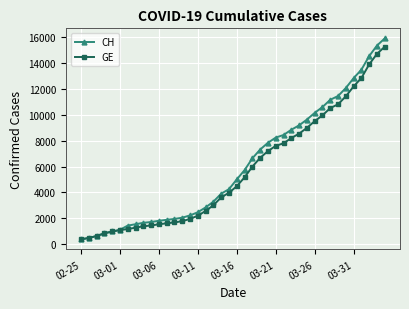

What is the lowest value of the GE series?

375